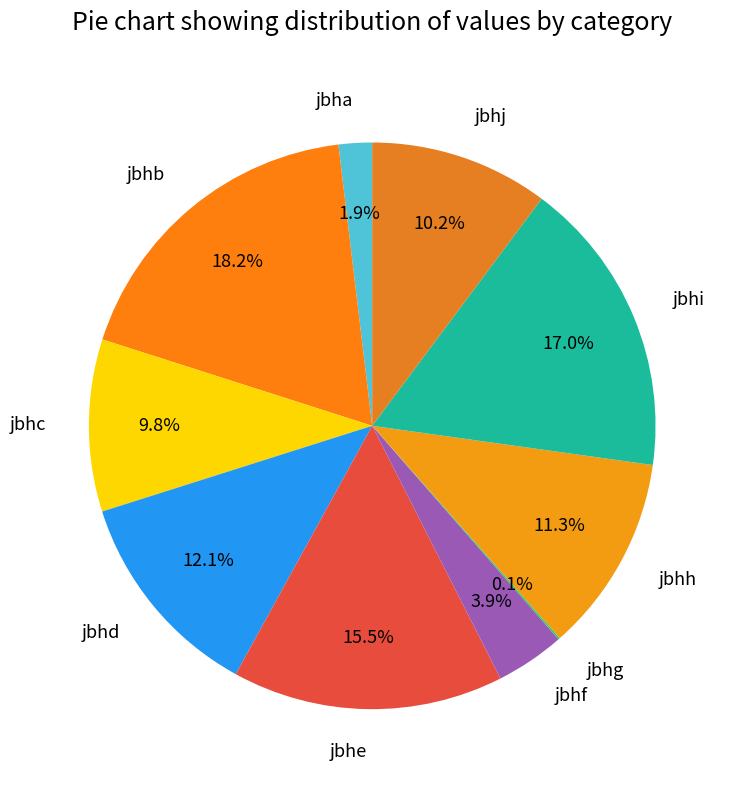

True or false: jbhh accounts for 11% of the total.

True